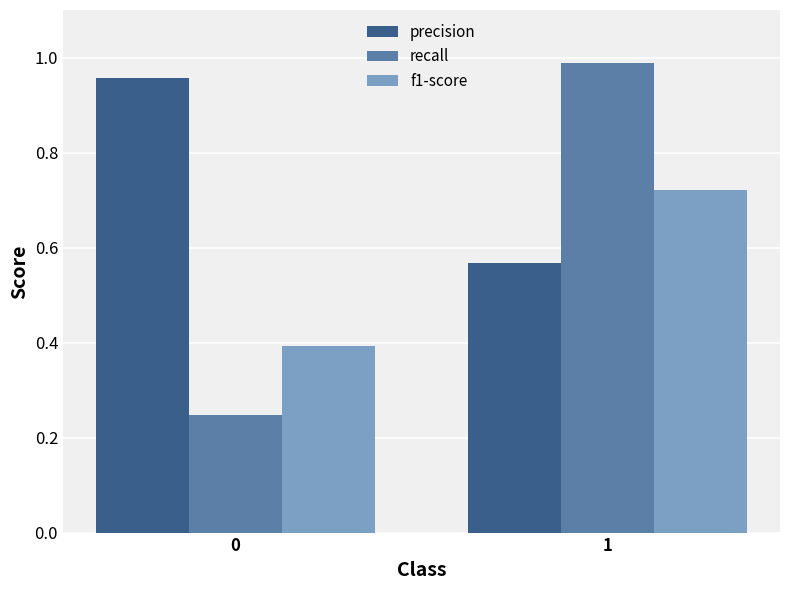

At which category is the sum across all series the highest?

1